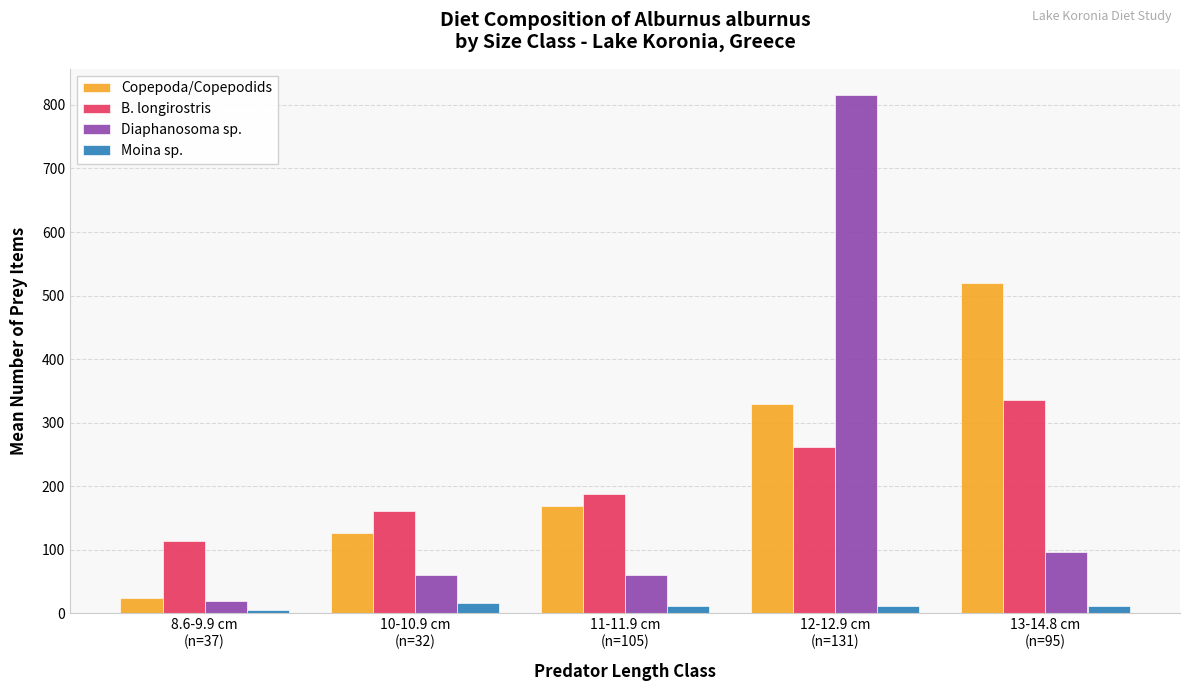

What is the average value of the Copepoda/Copepodids series?

233.8